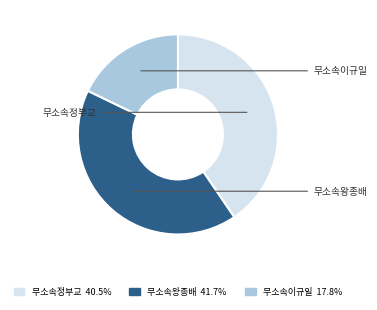

Count the number of slices in the pie.

3